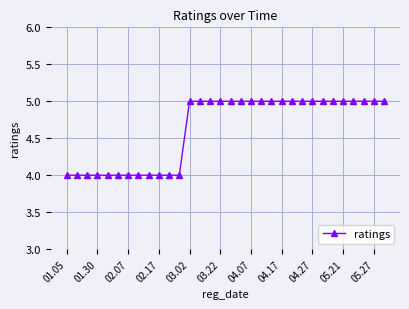

What is the value of the 29th point from the left?

5